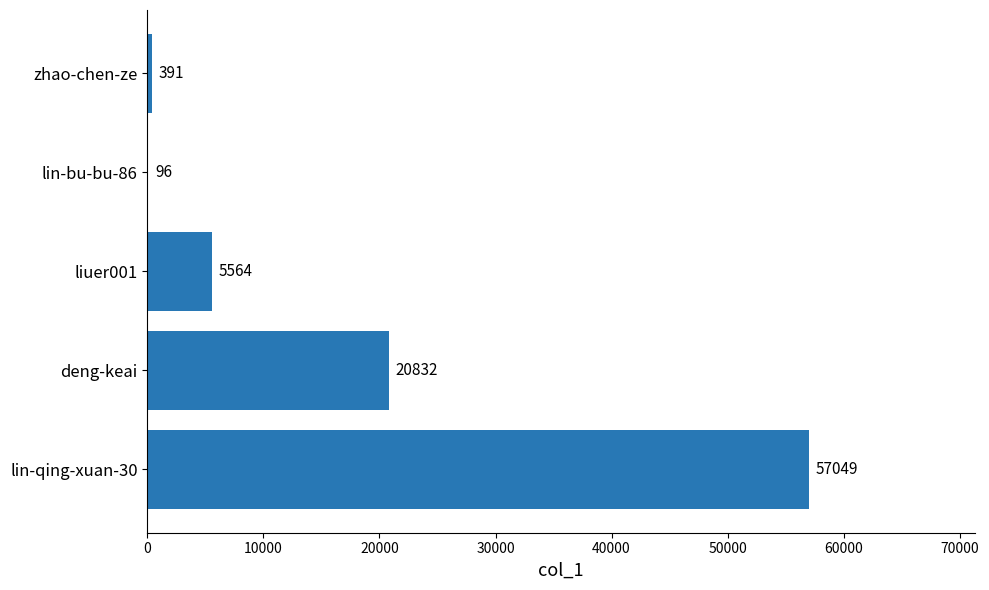

Reading bottom to top, what are all the values shown in this chart?

lin-qing-xuan-30=57049	deng-keai=20832	liuer001=5564	lin-bu-bu-86=96	zhao-chen-ze=391